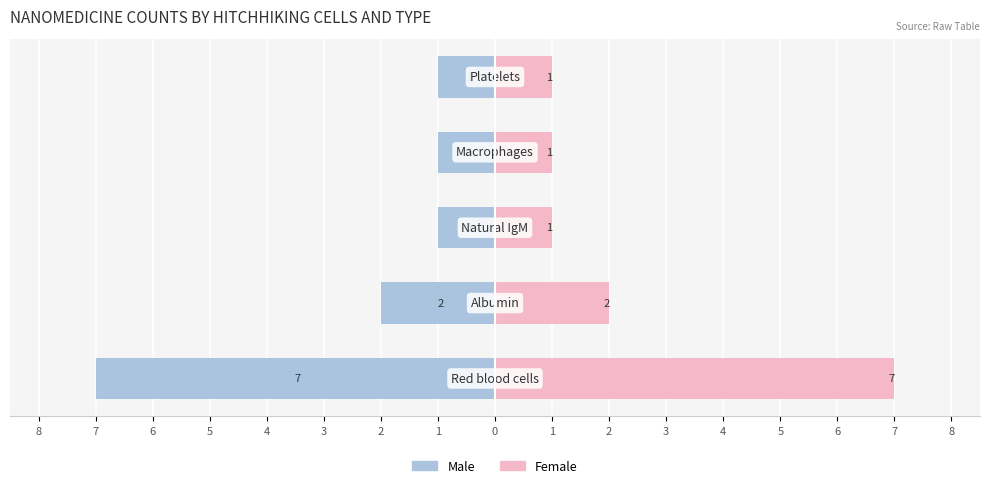

What is the highest value of the Female series?

7